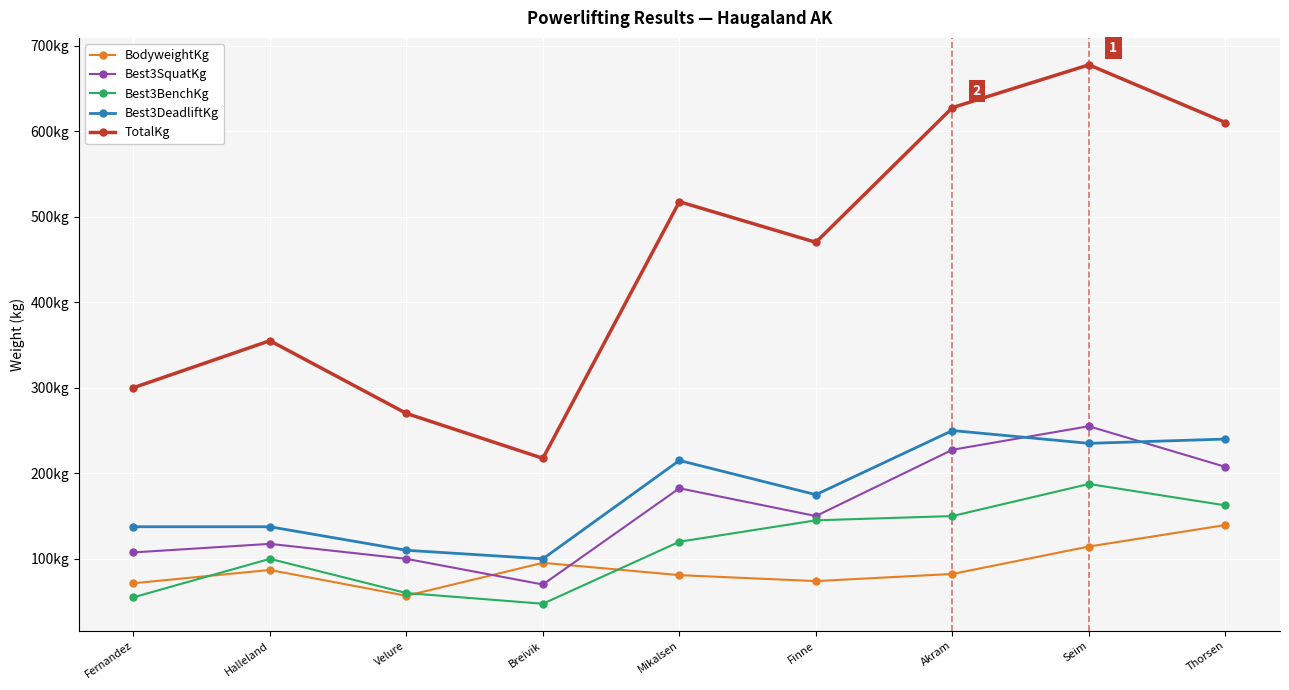

True or false: Best3DeadliftKg has a value of 175.0 at Finne.

True